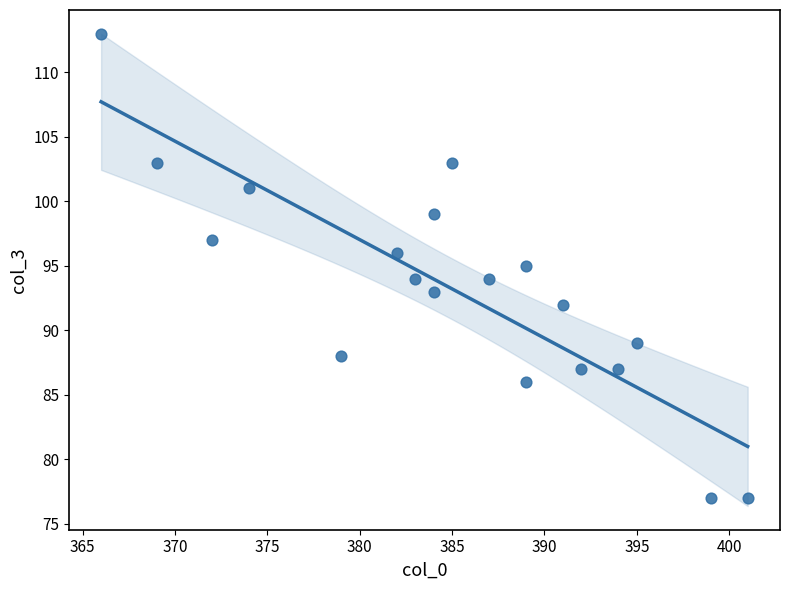

What is the range of Y values (max minus min)?

36